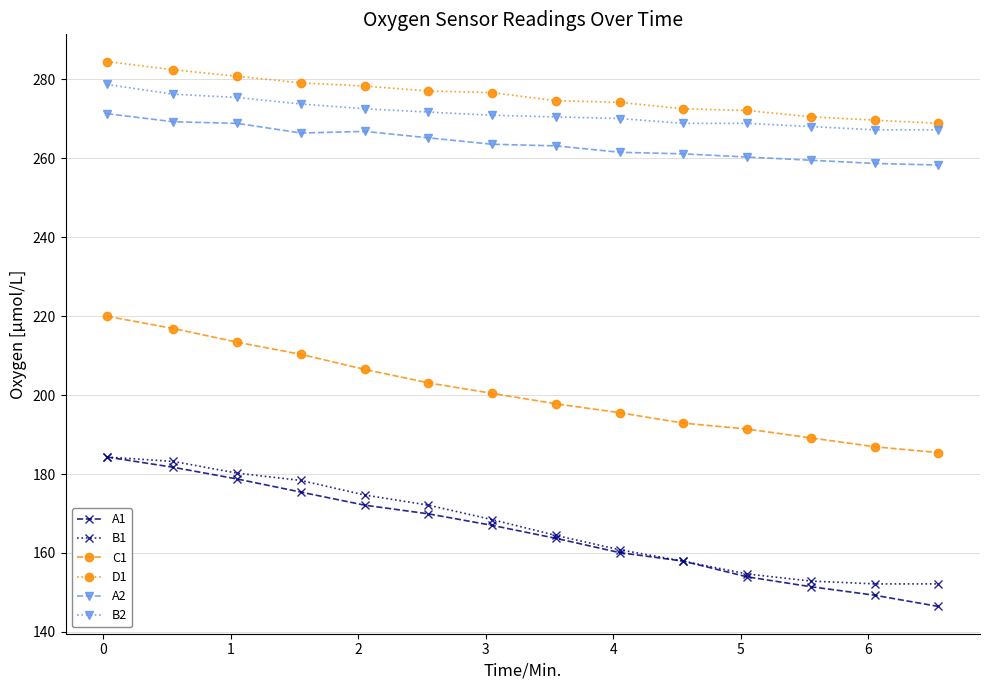

True or false: D1 and B2 cross at least once.

False